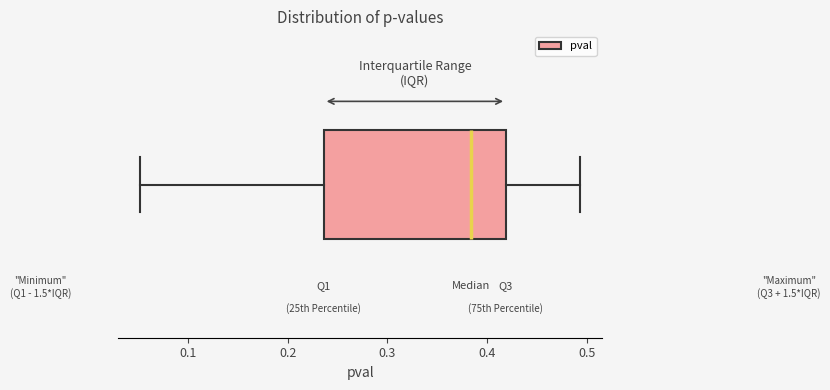

Where does the right whisker of the box end on the x-axis? The values are not printed on the chart, so give them approximately, as read against the axis.

0.49